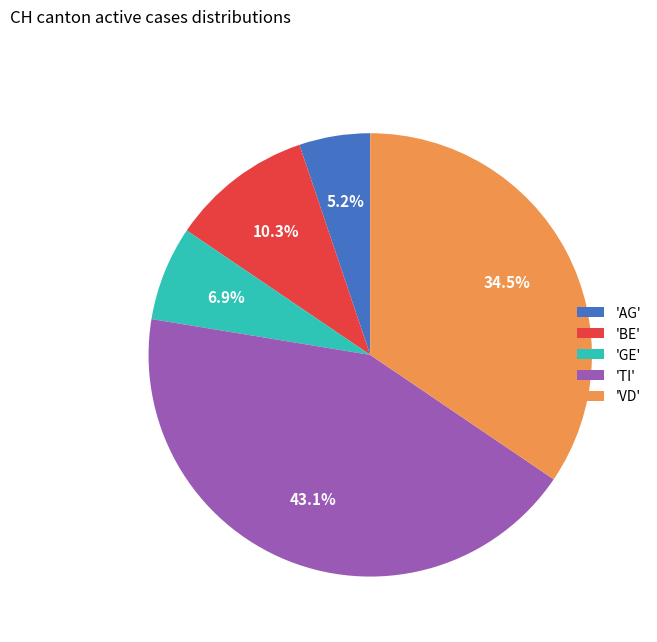

What is the smallest slice in the pie chart?

'AG'